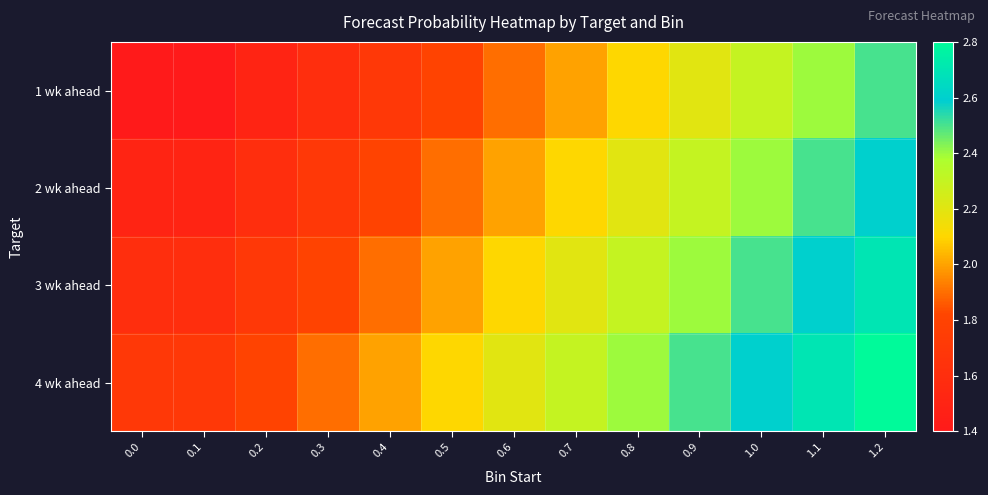

Rank the series by their maximum value, from highest to lowest.

4 wk ahead, 3 wk ahead, 2 wk ahead, 1 wk ahead